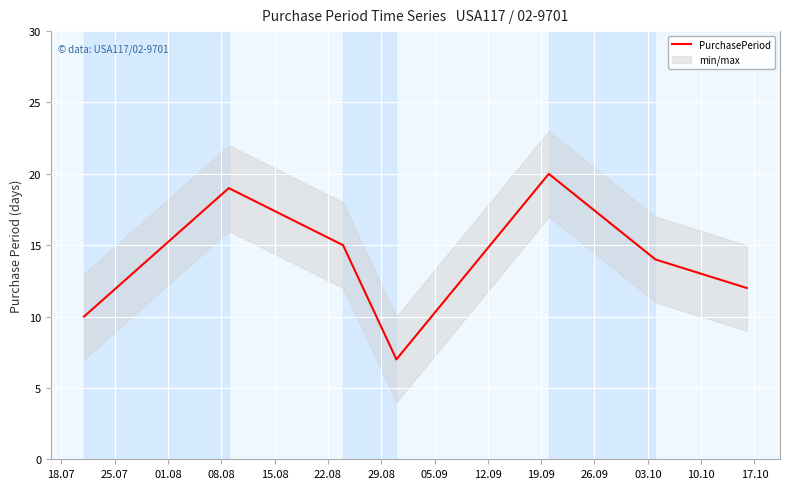

What is the highest value of the PurchasePeriod series?

20